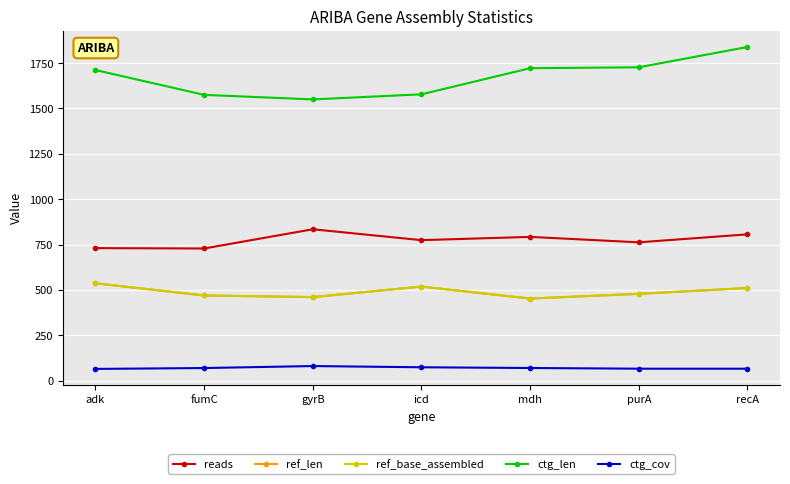

Reading right to left, transcribe all the data shown in this chart.

reads: 806.0	762.0	792.0	774.0	834.0	728.0	730.0
ref_len: 510.0	478.0	452.0	518.0	460.0	469.0	536.0
ref_base_assembled: 510.0	478.0	452.0	518.0	460.0	469.0	536.0
ctg_len: 1839.0	1727.0	1722.0	1578.0	1550.0	1575.0	1712.0
ctg_cov: 65.3	65.3	69.1	73.1	79.8	68.9	64.1